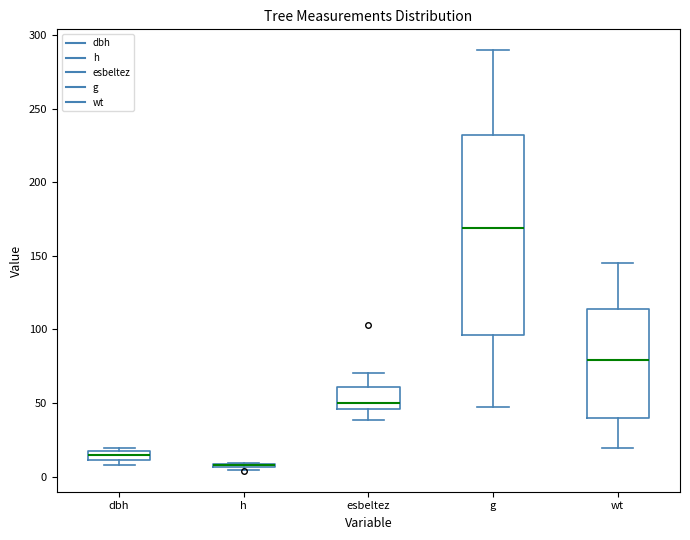

Which box is the tallest, from its lower edge to its upper edge?

g